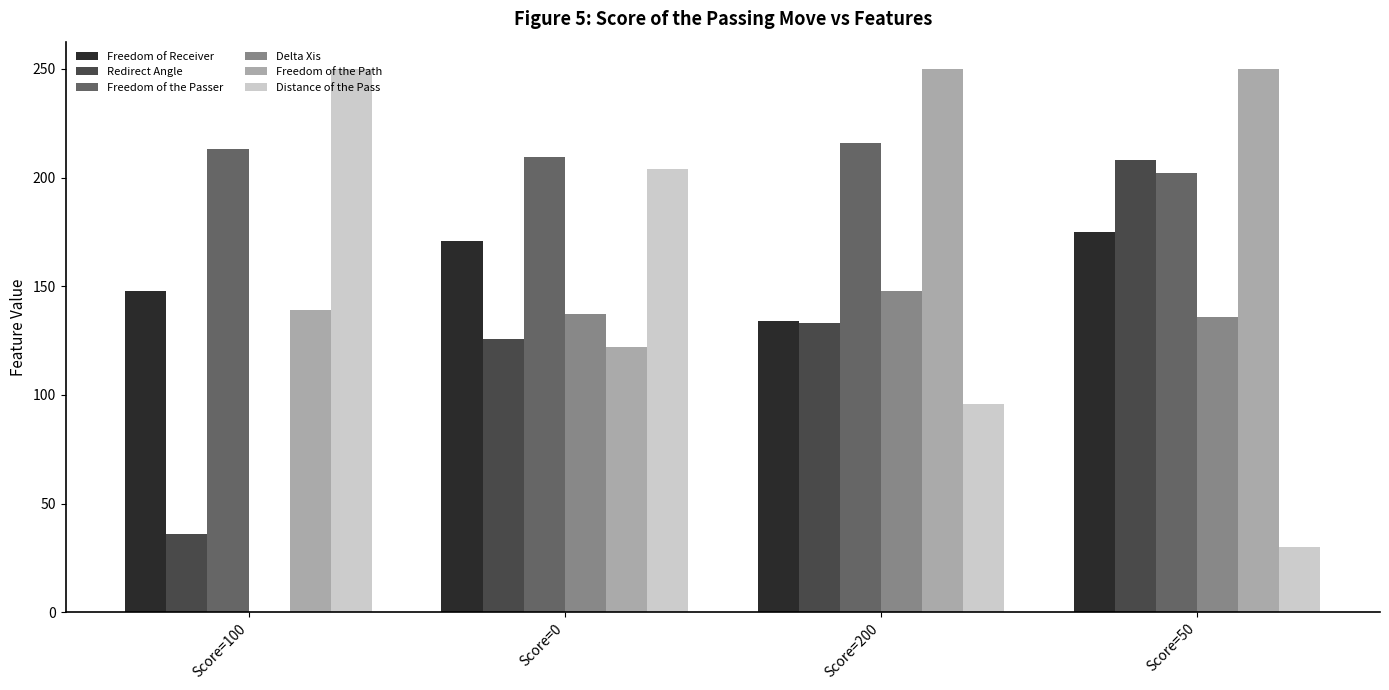

What is the sum of all Freedom of the Path values?

761.2